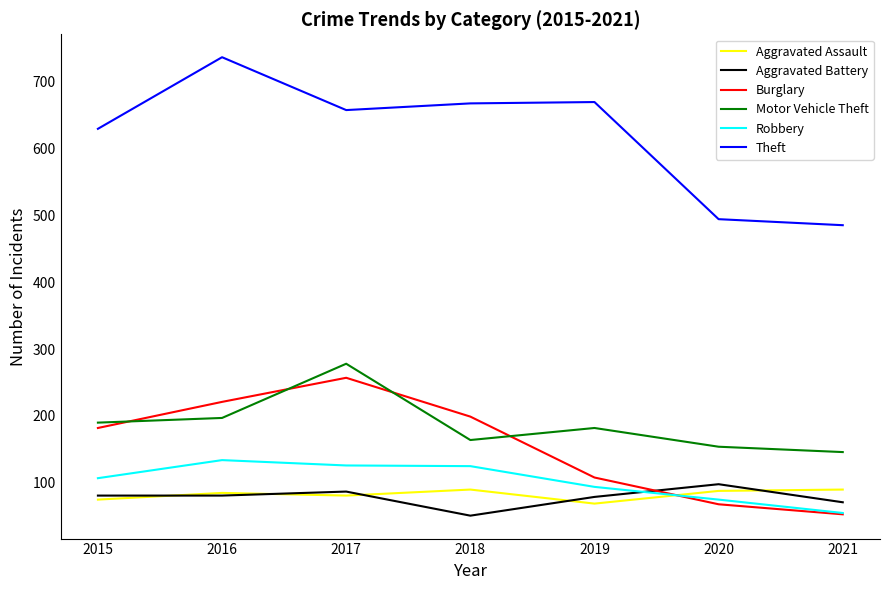

Is the value of Theft at 2015 greater than the value of Burglary at 2019?

Yes